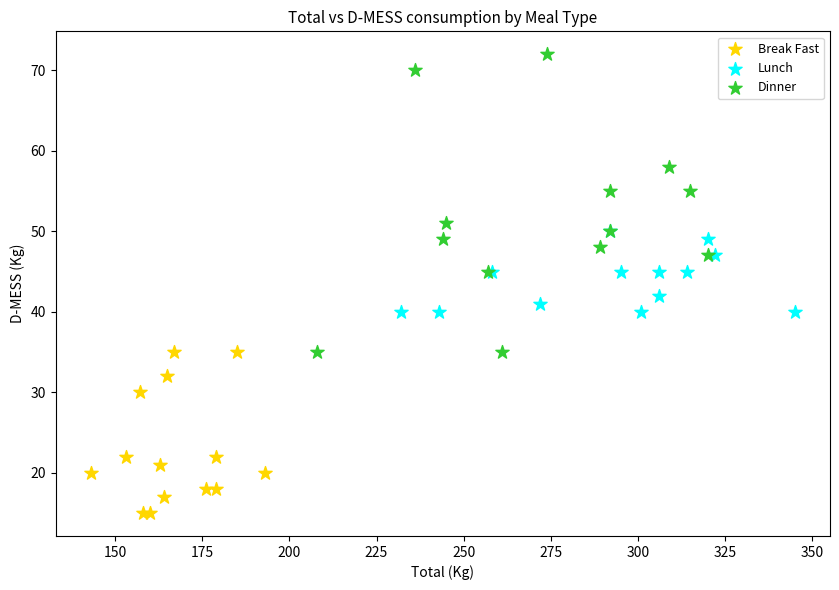

What are all the series names shown in the legend?

Break Fast, Lunch, Dinner